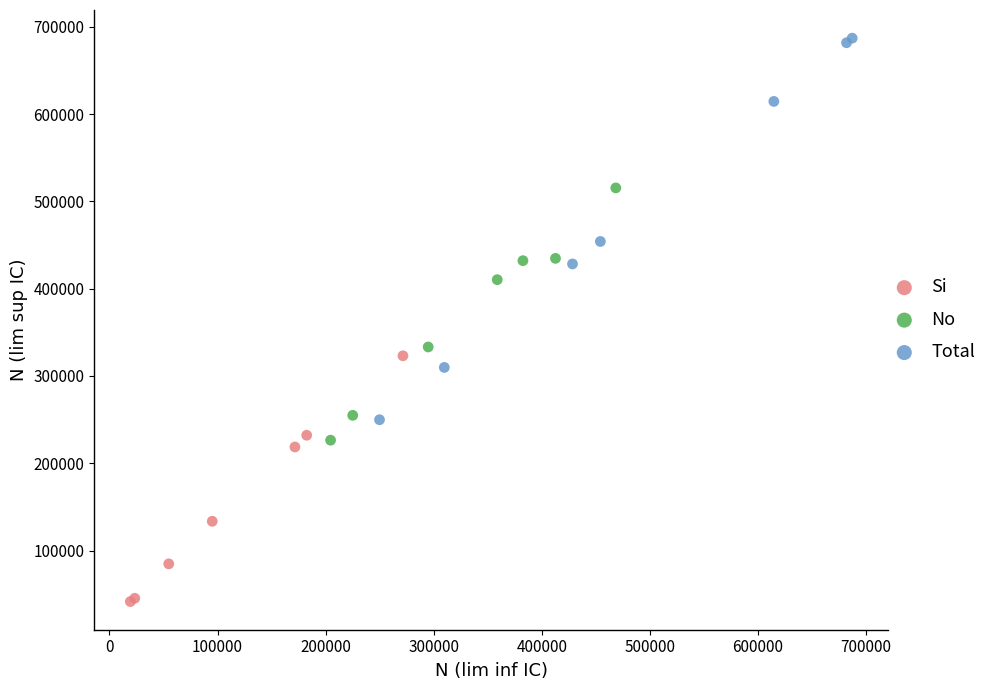

Which series contains the highest Y value?

Total